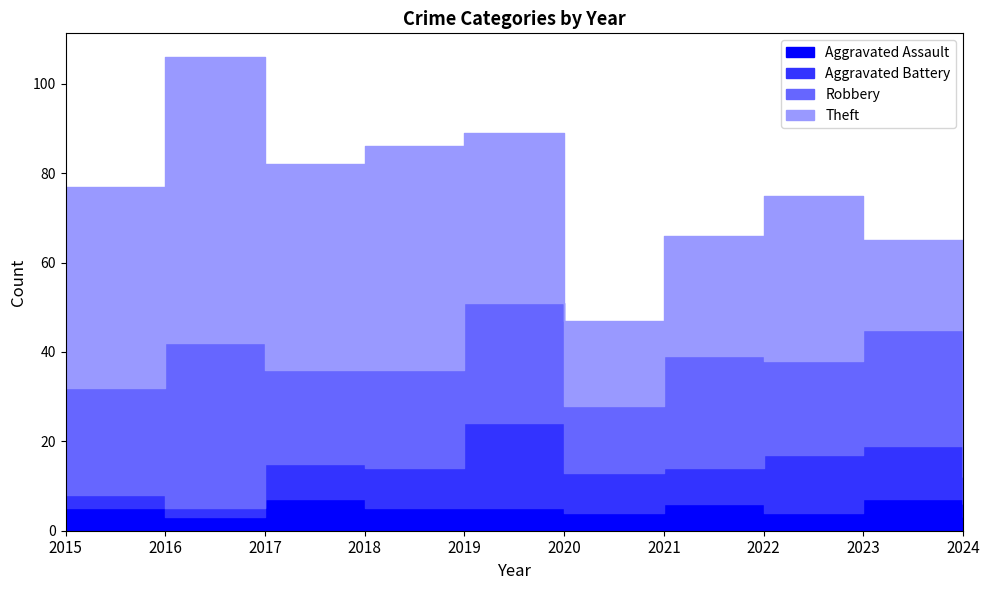

How many series are shown in this chart?

4